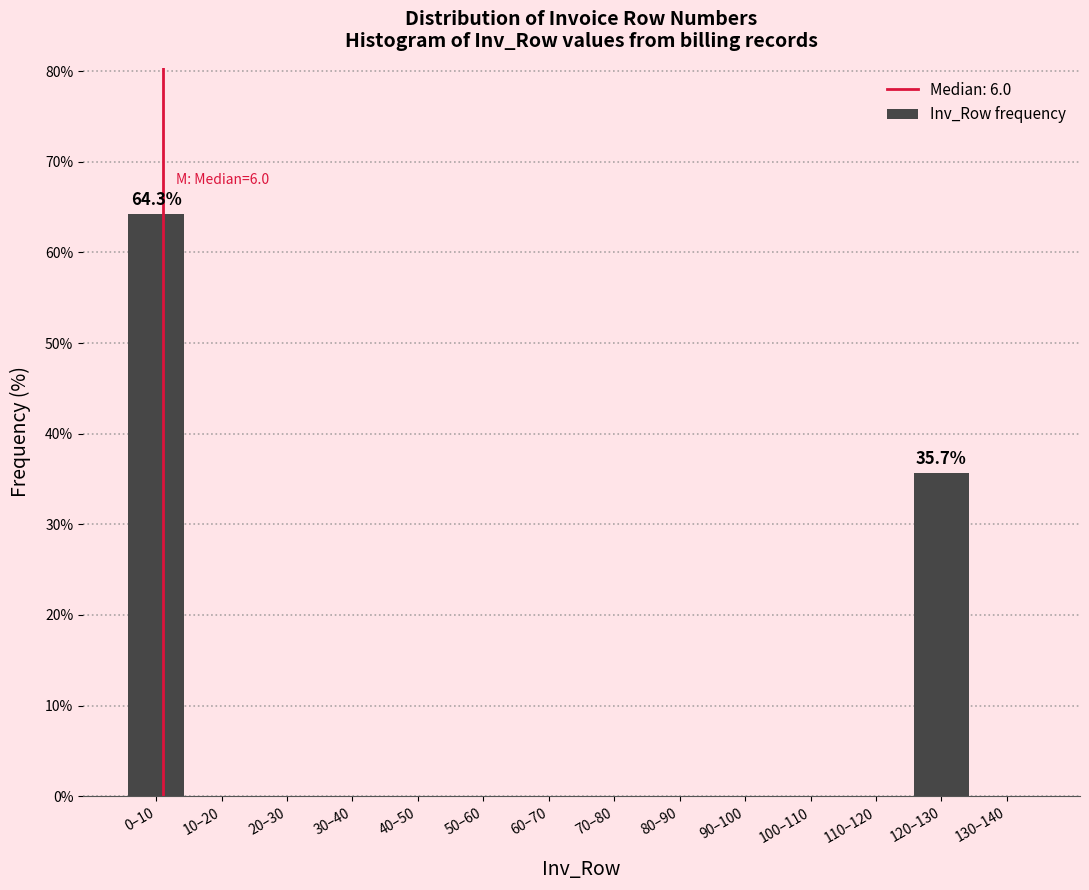

Reading left to right, extract all data points from this chart.

0–10=64.3	10–20=0.0	20–30=0.0	30–40=0.0	40–50=0.0	50–60=0.0	60–70=0.0	70–80=0.0	80–90=0.0	90–100=0.0	100–110=0.0	110–120=0.0	120–130=35.7	130–140=0.0